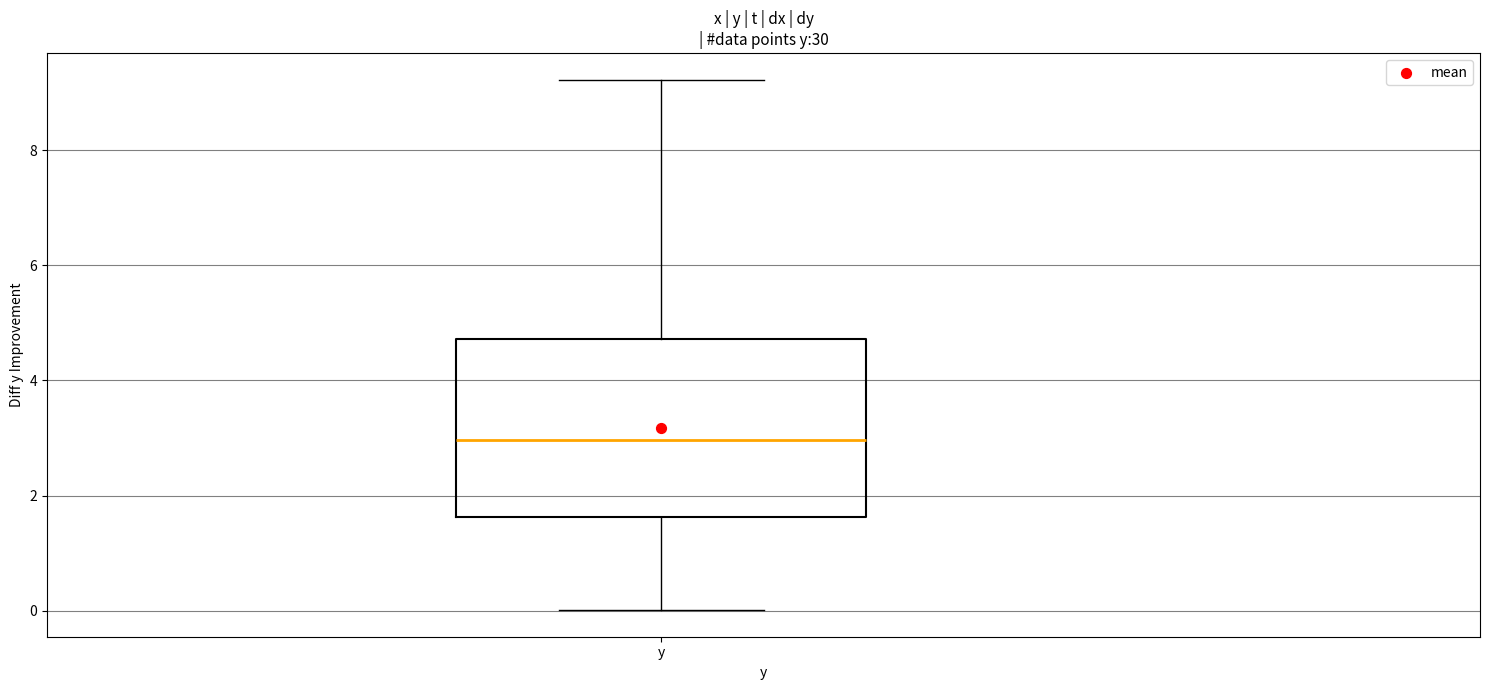

Where does the median line of the box for y sit on the y-axis? The values are not printed on the chart, so give them approximately, as read against the axis.

3.0